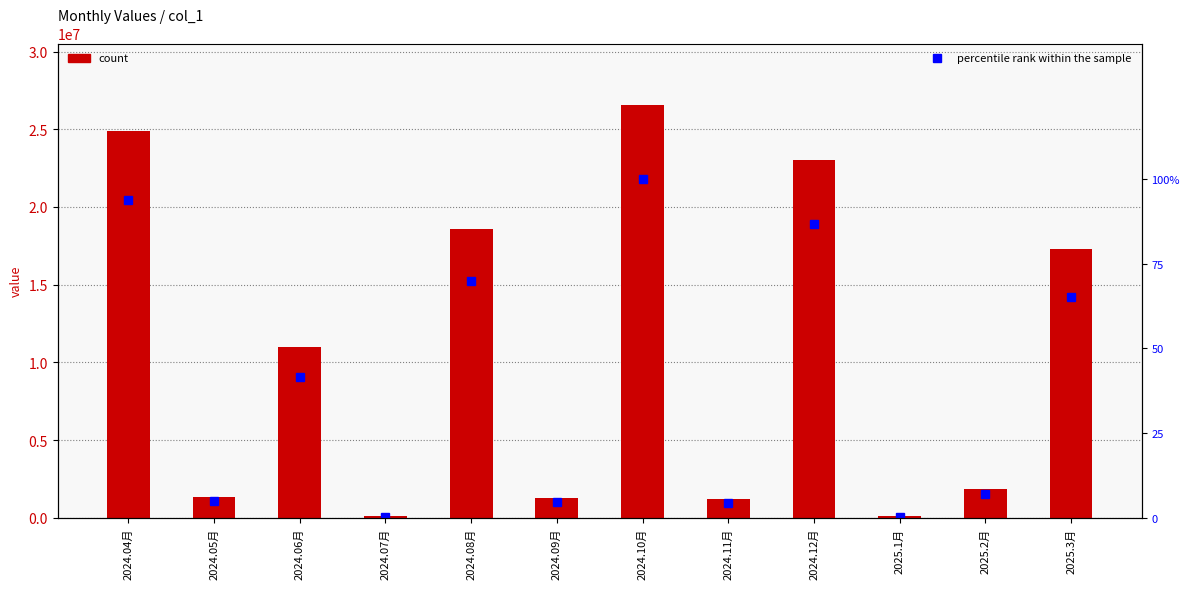

Is it true that percentile rank within sample equals 100.0 at 2024.10月?

True